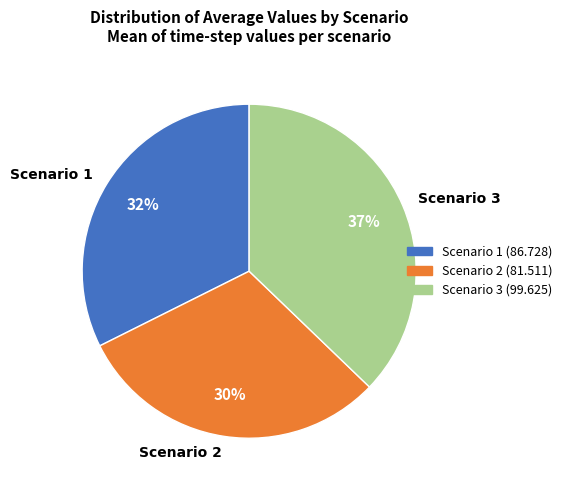

To the nearest percent, what is the difference between the Scenario 2 and Scenario 1 slice percentages?

2%